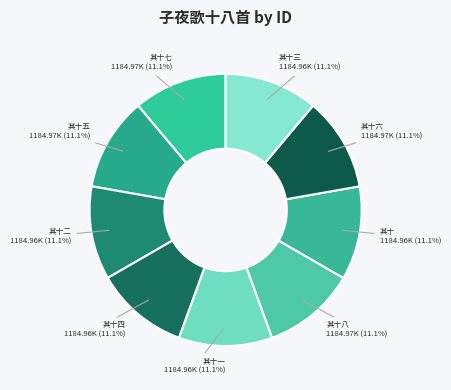

Which slice is the smallest?

子夜歌十八首 其十